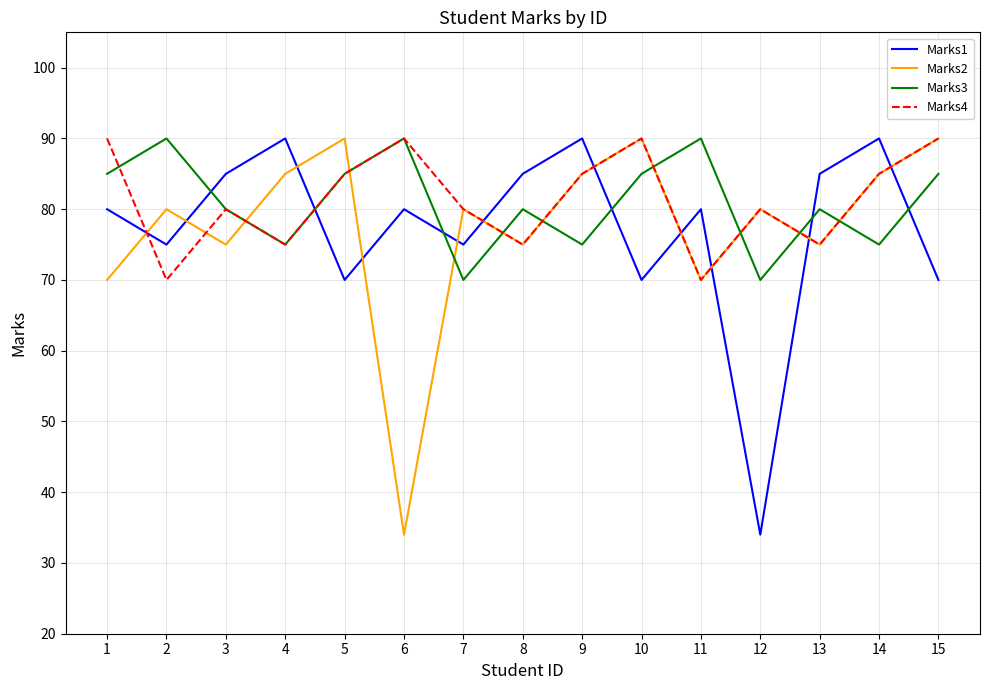

What is the minimum value shown in the chart?

34